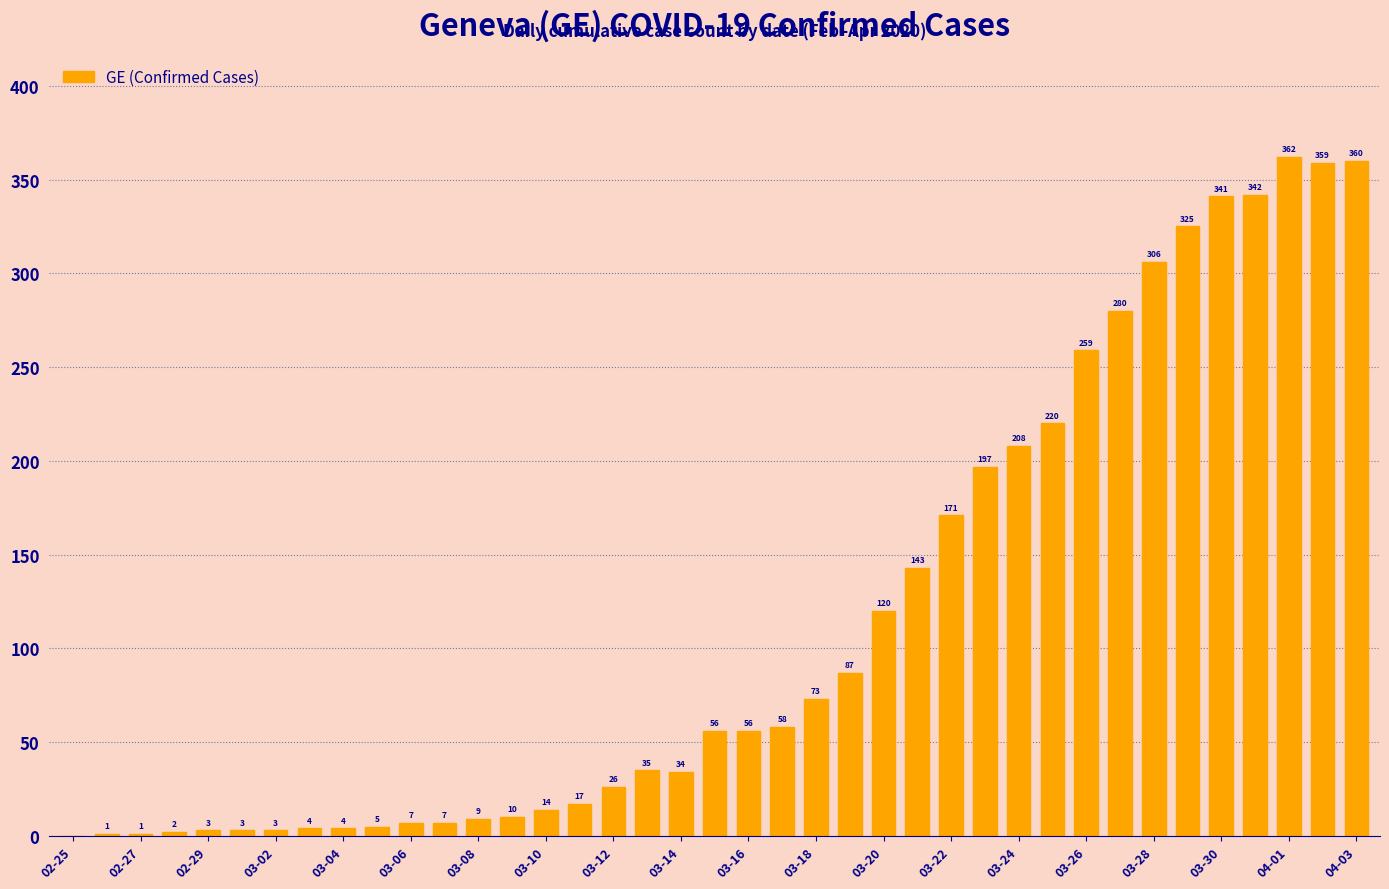

What is the sum of all values?

4508